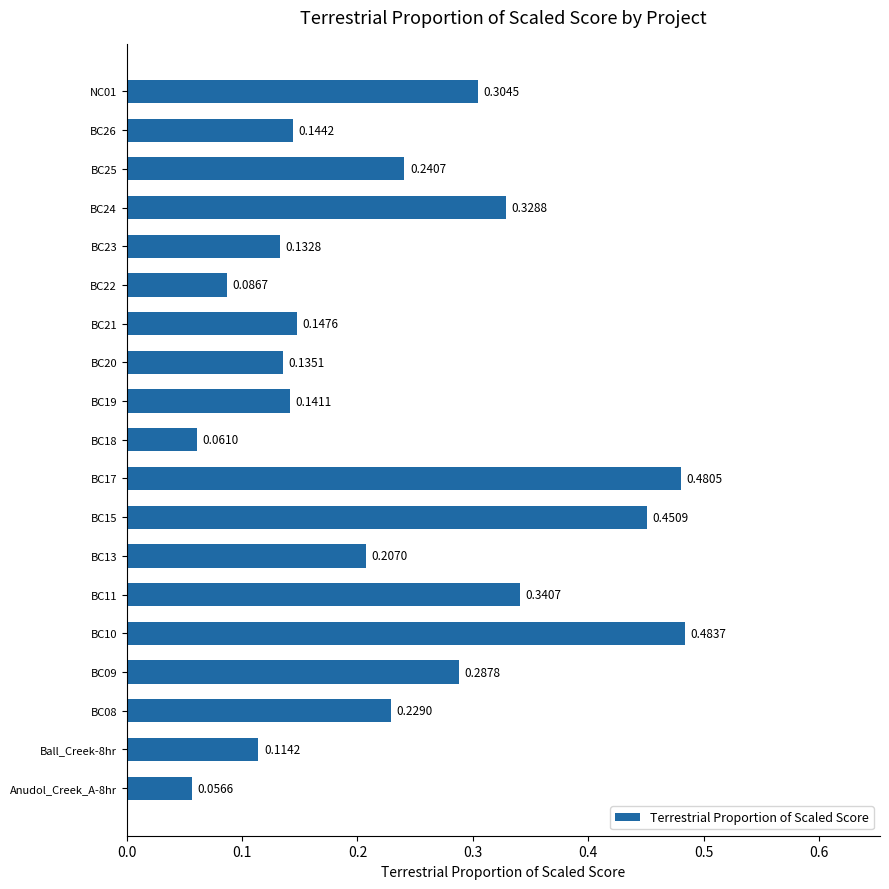

Rank the categories by value from highest to lowest.

BC10, BC17, BC15, BC11, BC24, NC01, BC09, BC25, BC08, BC13, BC21, BC26, BC19, BC20, BC23, Ball_Creek-8hr, BC22, BC18, Anudol_Creek_A-8hr